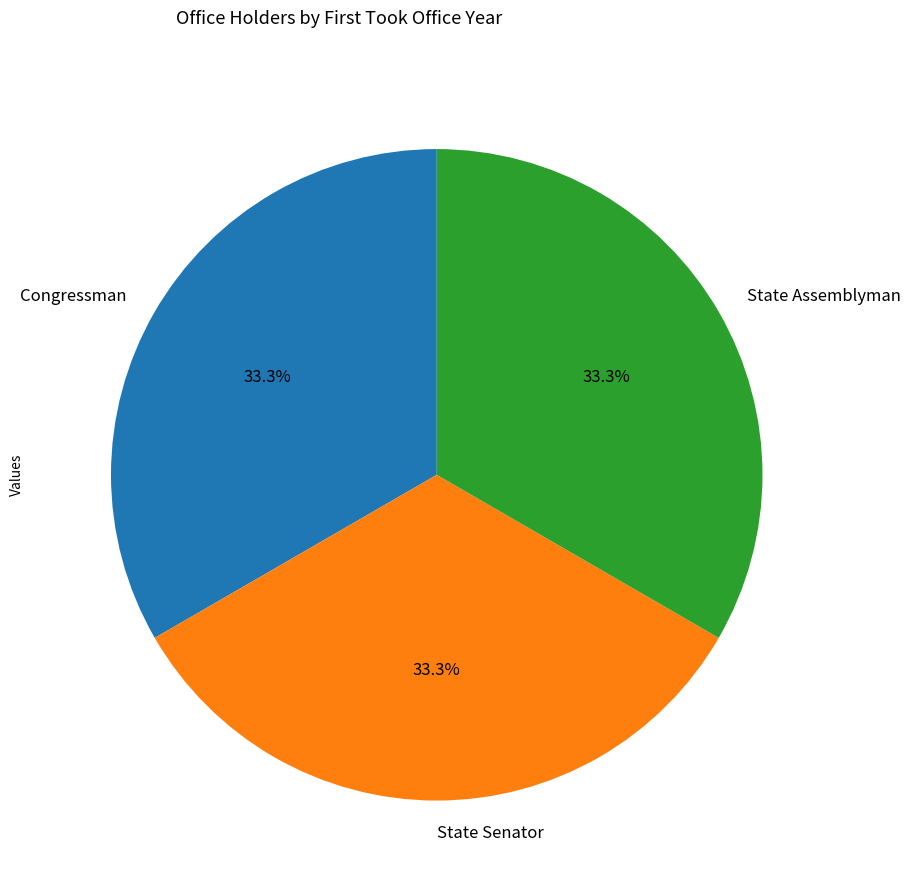

What percentage is the Congressman slice, to the nearest percent?

33%